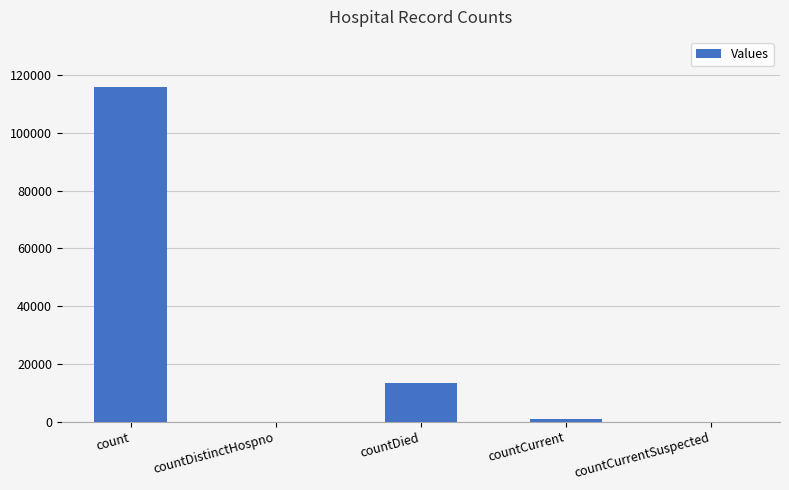

Is it true that the value at countDistinctHospno is 0?

True